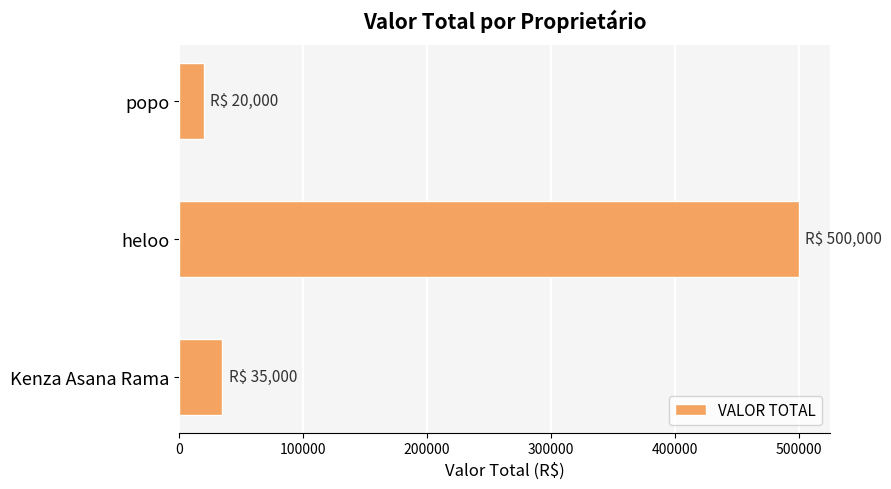

List the labels in order of value, smallest first.

popo, Kenza Asana Rama, heloo